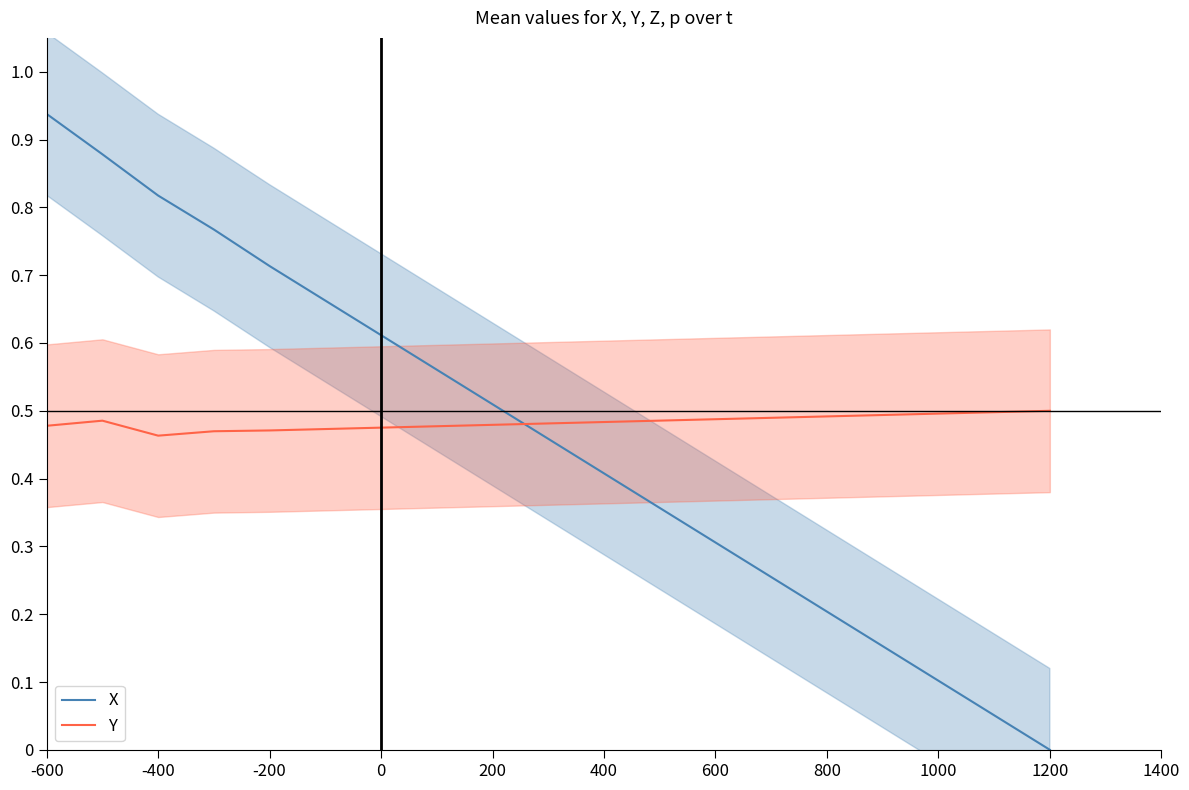

How many series are shown in this chart?

2